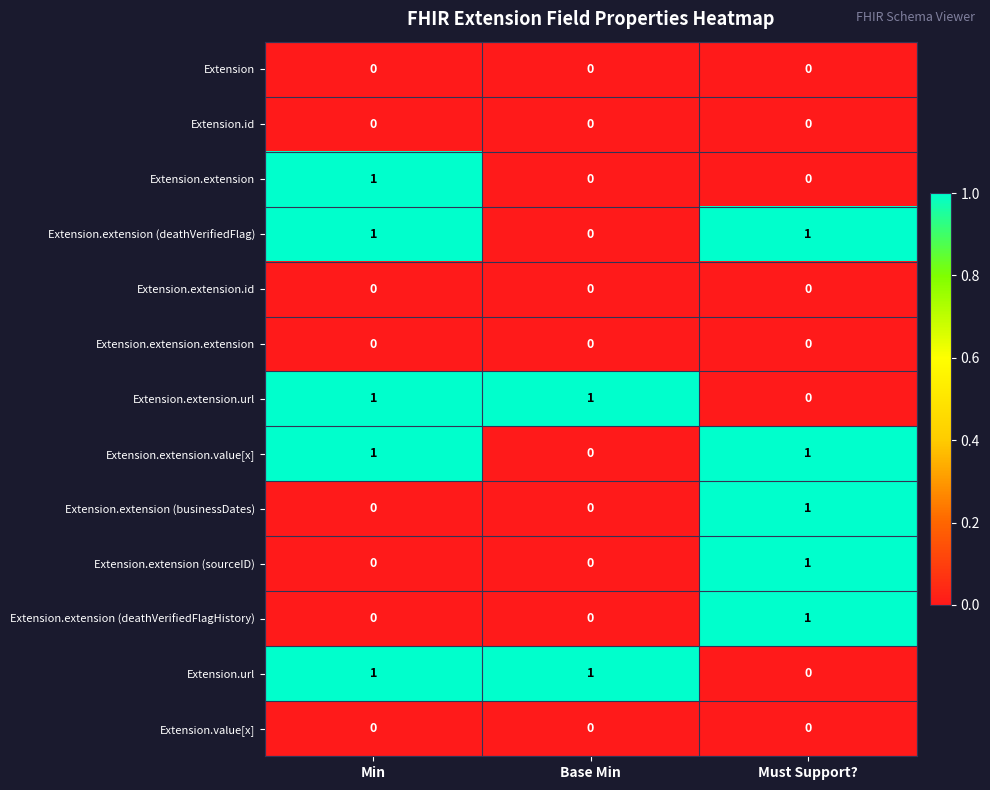

Is it true that Extension.extension (businessDates) equals 1 at Min?

False